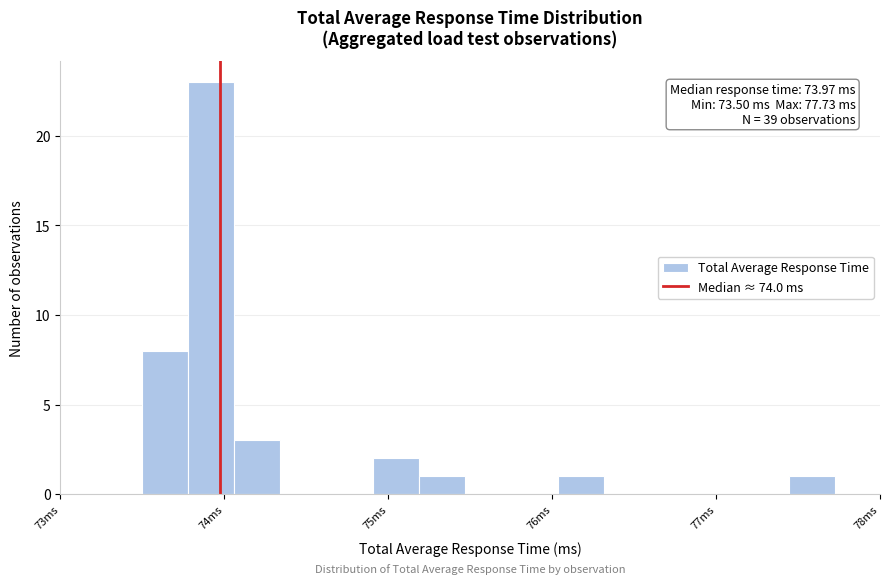

Read against the x-axis, roughly where is the centre of the tallest bar?

73.9